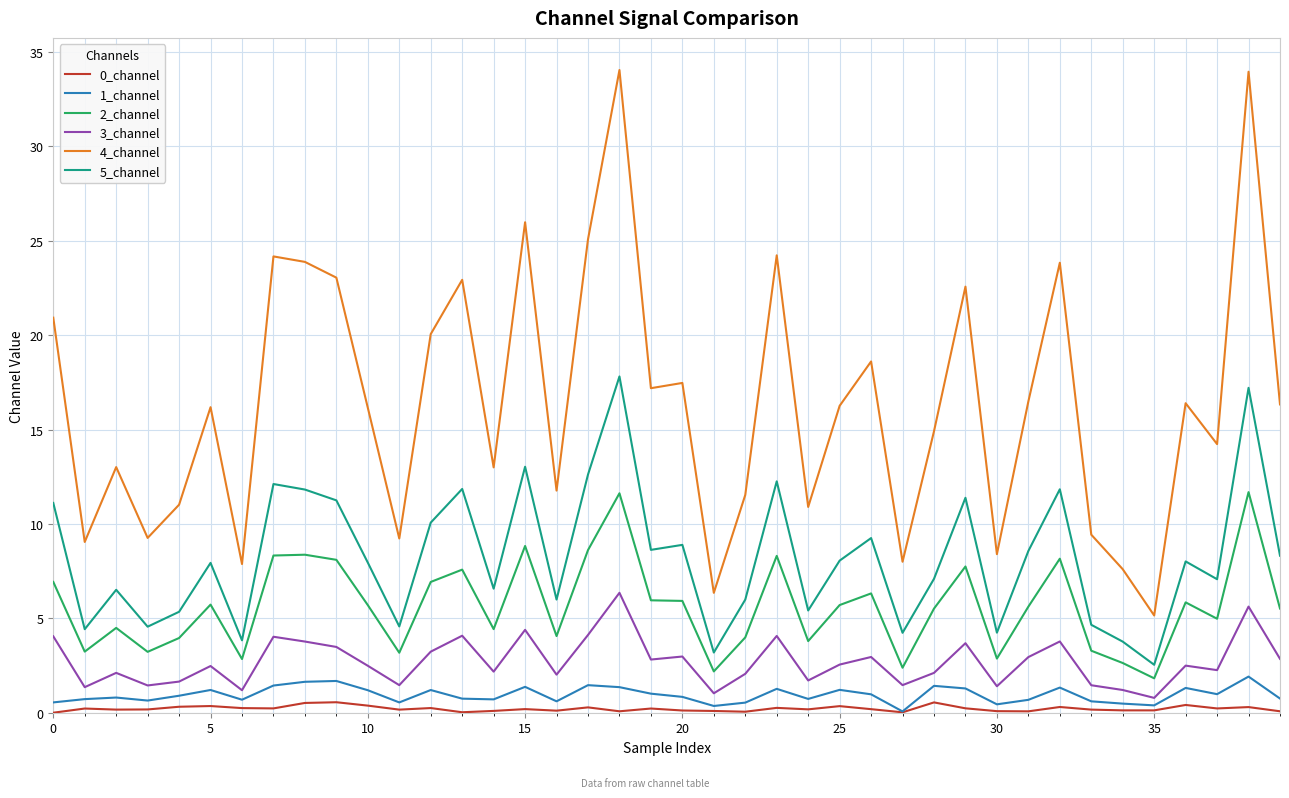

What is the lowest value of the 4_channel series?

5.2